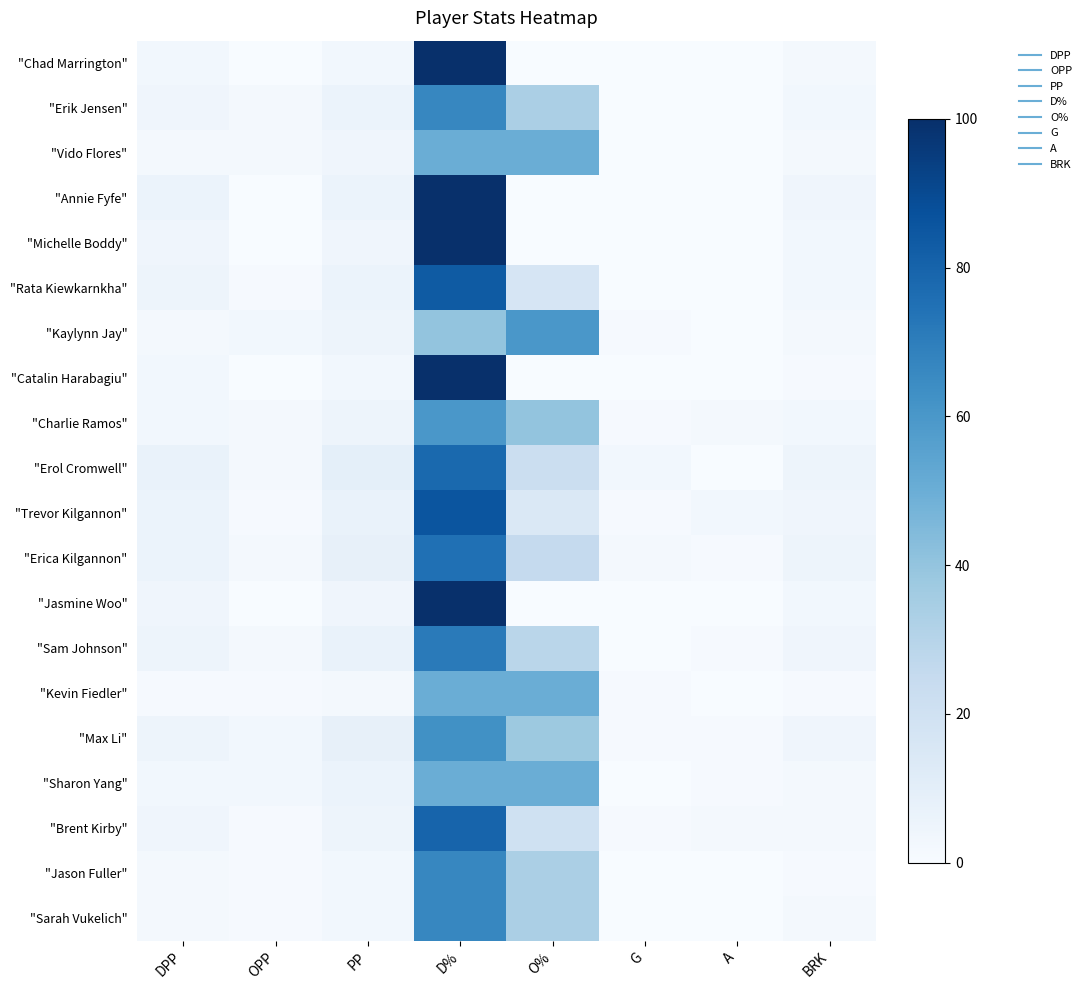

Which series has the largest range (max minus min)?

"Chad Marrington"